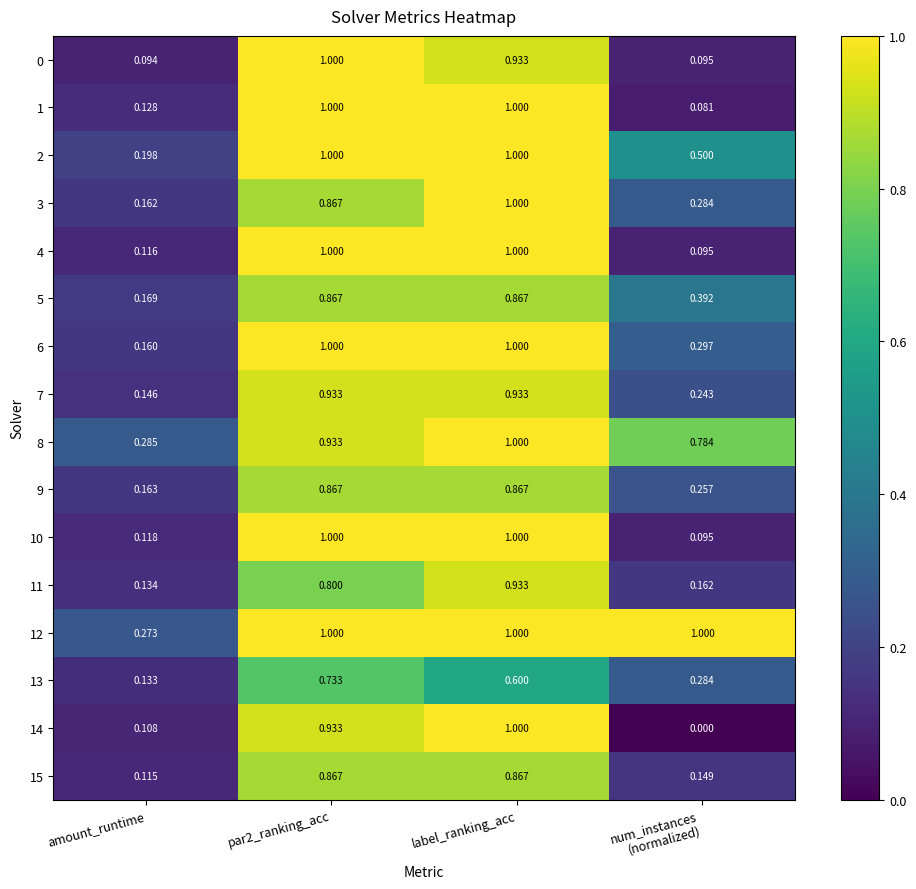

Which category has the highest value in the 14 series?

label_ranking_acc